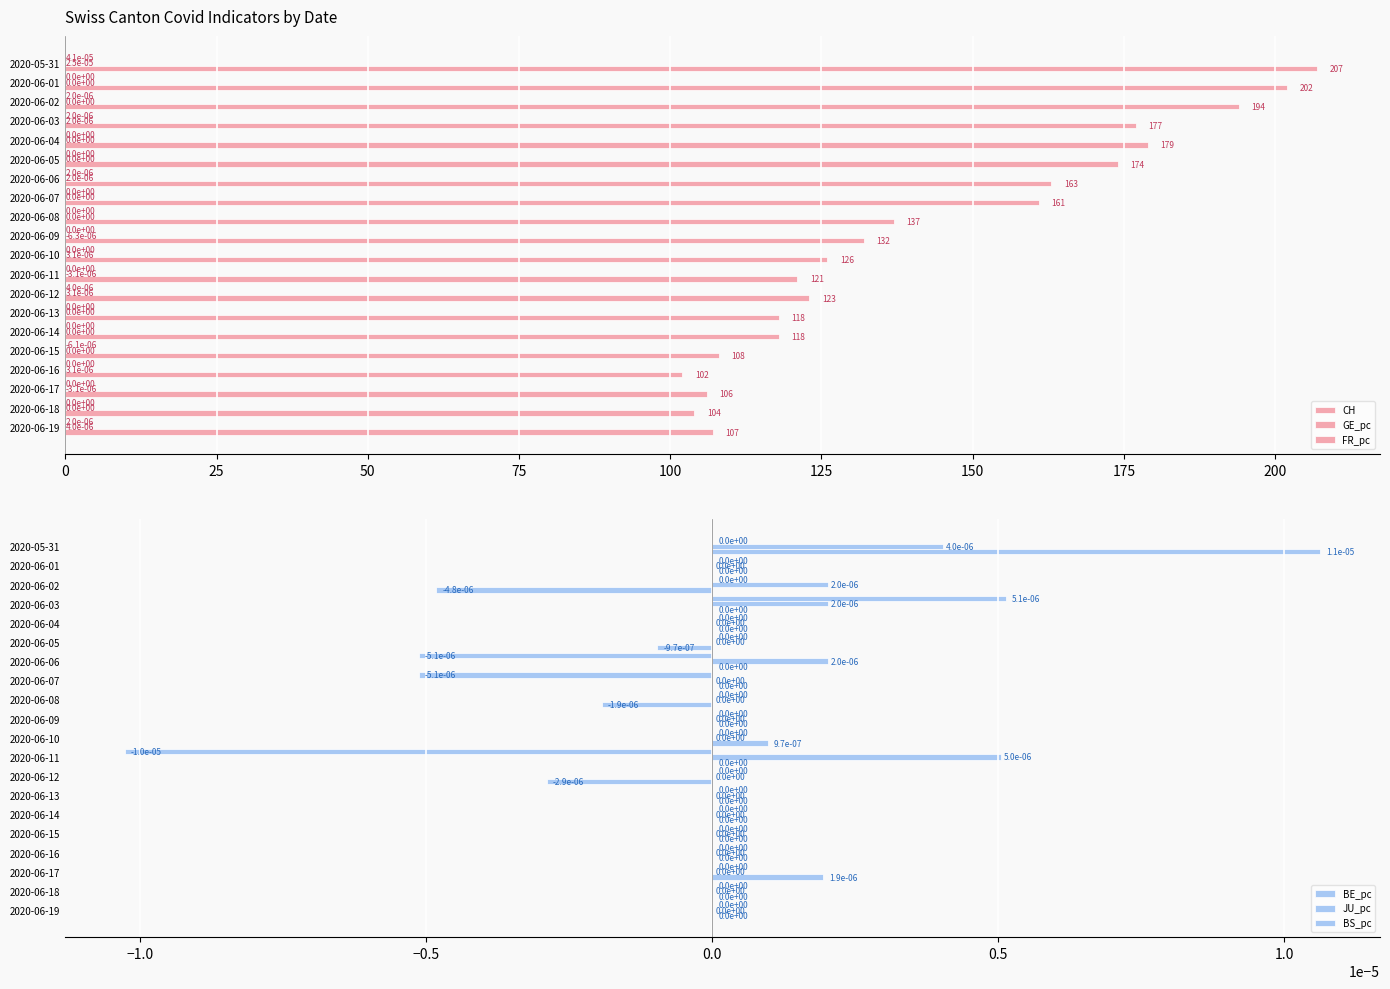

The value of GE_pc at 2020-06-03 is 0.0. True or false?

False